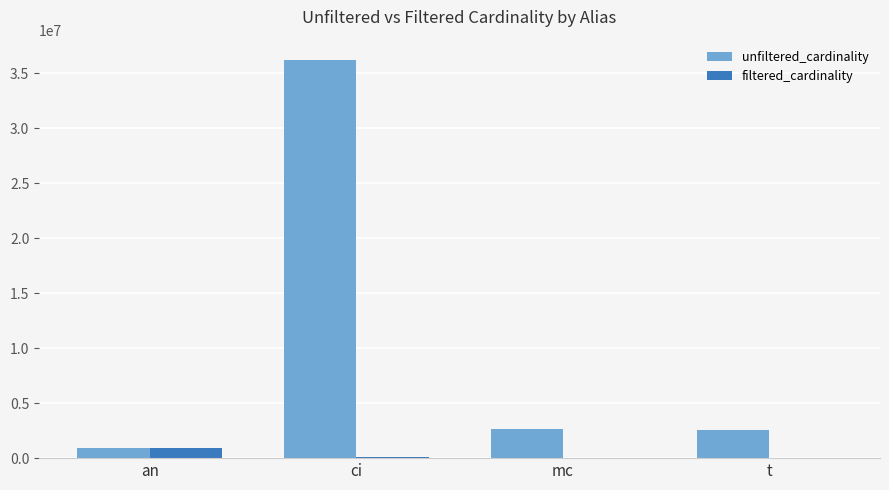

Between ci and mc, which series saw the biggest shift?

unfiltered_cardinality